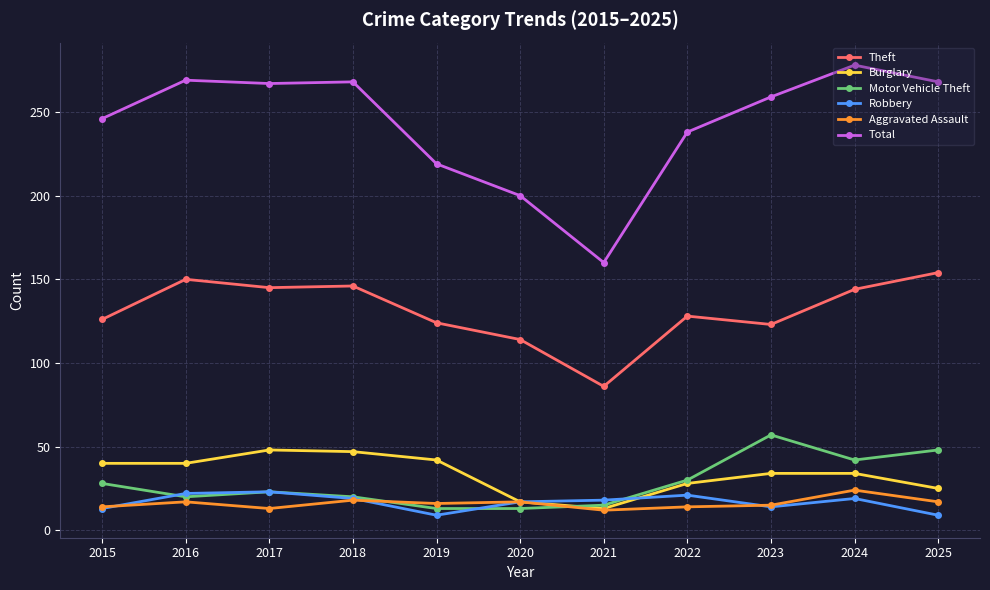

What is the value of the Motor Vehicle Theft point at the 11th from the left?

48